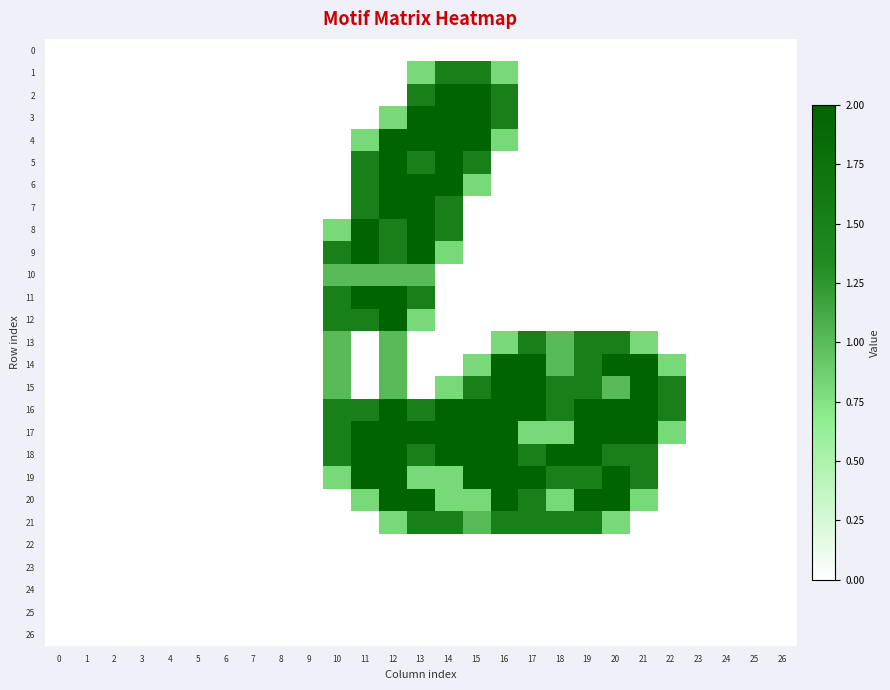

Reading right to left, list all the values displayed in this chart.

0: 26=0.0	25=0.0	24=0.0	23=0.0	22=0.0	21=0.0	20=0.0	19=0.0	18=0.0	17=0.0	16=0.0	15=0.0	14=0.0	13=0.0	12=0.0	11=0.0	10=0.0	9=0.0	8=0.0	7=0.0	6=0.0	5=0.0	4=0.0	3=0.0	2=0.0	1=0.0	0=0.0
1: 26=0.0	25=0.0	24=0.0	23=0.0	22=0.0	21=0.0	20=0.0	19=0.0	18=0.0	17=0.0	16=0.8	15=1.5	14=1.5	13=0.8	12=0.0	11=0.0	10=0.0	9=0.0	8=0.0	7=0.0	6=0.0	5=0.0	4=0.0	3=0.0	2=0.0	1=0.0	0=0.0
2: 26=0.0	25=0.0	24=0.0	23=0.0	22=0.0	21=0.0	20=0.0	19=0.0	18=0.0	17=0.0	16=1.5	15=2.0	14=2.0	13=1.5	12=0.0	11=0.0	10=0.0	9=0.0	8=0.0	7=0.0	6=0.0	5=0.0	4=0.0	3=0.0	2=0.0	1=0.0	0=0.0
3: 26=0.0	25=0.0	24=0.0	23=0.0	22=0.0	21=0.0	20=0.0	19=0.0	18=0.0	17=0.0	16=1.5	15=2.0	14=2.0	13=2.0	12=0.8	11=0.0	10=0.0	9=0.0	8=0.0	7=0.0	6=0.0	5=0.0	4=0.0	3=0.0	2=0.0	1=0.0	0=0.0
4: 26=0.0	25=0.0	24=0.0	23=0.0	22=0.0	21=0.0	20=0.0	19=0.0	18=0.0	17=0.0	16=0.8	15=2.0	14=2.0	13=2.0	12=2.0	11=0.8	10=0.0	9=0.0	8=0.0	7=0.0	6=0.0	5=0.0	4=0.0	3=0.0	2=0.0	1=0.0	0=0.0
5: 26=0.0	25=0.0	24=0.0	23=0.0	22=0.0	21=0.0	20=0.0	19=0.0	18=0.0	17=0.0	16=0.0	15=1.5	14=2.0	13=1.5	12=2.0	11=1.5	10=0.0	9=0.0	8=0.0	7=0.0	6=0.0	5=0.0	4=0.0	3=0.0	2=0.0	1=0.0	0=0.0
6: 26=0.0	25=0.0	24=0.0	23=0.0	22=0.0	21=0.0	20=0.0	19=0.0	18=0.0	17=0.0	16=0.0	15=0.8	14=2.0	13=2.0	12=2.0	11=1.5	10=0.0	9=0.0	8=0.0	7=0.0	6=0.0	5=0.0	4=0.0	3=0.0	2=0.0	1=0.0	0=0.0
7: 26=0.0	25=0.0	24=0.0	23=0.0	22=0.0	21=0.0	20=0.0	19=0.0	18=0.0	17=0.0	16=0.0	15=0.0	14=1.5	13=2.0	12=2.0	11=1.5	10=0.0	9=0.0	8=0.0	7=0.0	6=0.0	5=0.0	4=0.0	3=0.0	2=0.0	1=0.0	0=0.0
8: 26=0.0	25=0.0	24=0.0	23=0.0	22=0.0	21=0.0	20=0.0	19=0.0	18=0.0	17=0.0	16=0.0	15=0.0	14=1.5	13=2.0	12=1.5	11=2.0	10=0.8	9=0.0	8=0.0	7=0.0	6=0.0	5=0.0	4=0.0	3=0.0	2=0.0	1=0.0	0=0.0
9: 26=0.0	25=0.0	24=0.0	23=0.0	22=0.0	21=0.0	20=0.0	19=0.0	18=0.0	17=0.0	16=0.0	15=0.0	14=0.8	13=2.0	12=1.5	11=2.0	10=1.5	9=0.0	8=0.0	7=0.0	6=0.0	5=0.0	4=0.0	3=0.0	2=0.0	1=0.0	0=0.0
10: 26=0.0	25=0.0	24=0.0	23=0.0	22=0.0	21=0.0	20=0.0	19=0.0	18=0.0	17=0.0	16=0.0	15=0.0	14=0.0	13=1.0	12=1.0	11=1.0	10=1.0	9=0.0	8=0.0	7=0.0	6=0.0	5=0.0	4=0.0	3=0.0	2=0.0	1=0.0	0=0.0
11: 26=0.0	25=0.0	24=0.0	23=0.0	22=0.0	21=0.0	20=0.0	19=0.0	18=0.0	17=0.0	16=0.0	15=0.0	14=0.0	13=1.5	12=2.0	11=2.0	10=1.5	9=0.0	8=0.0	7=0.0	6=0.0	5=0.0	4=0.0	3=0.0	2=0.0	1=0.0	0=0.0
12: 26=0.0	25=0.0	24=0.0	23=0.0	22=0.0	21=0.0	20=0.0	19=0.0	18=0.0	17=0.0	16=0.0	15=0.0	14=0.0	13=0.8	12=2.0	11=1.5	10=1.5	9=0.0	8=0.0	7=0.0	6=0.0	5=0.0	4=0.0	3=0.0	2=0.0	1=0.0	0=0.0
13: 26=0.0	25=0.0	24=0.0	23=0.0	22=0.0	21=0.8	20=1.5	19=1.5	18=1.0	17=1.5	16=0.8	15=0.0	14=0.0	13=0.0	12=1.0	11=0.0	10=1.0	9=0.0	8=0.0	7=0.0	6=0.0	5=0.0	4=0.0	3=0.0	2=0.0	1=0.0	0=0.0
14: 26=0.0	25=0.0	24=0.0	23=0.0	22=0.8	21=2.0	20=2.0	19=1.5	18=1.0	17=2.0	16=2.0	15=0.8	14=0.0	13=0.0	12=1.0	11=0.0	10=1.0	9=0.0	8=0.0	7=0.0	6=0.0	5=0.0	4=0.0	3=0.0	2=0.0	1=0.0	0=0.0
15: 26=0.0	25=0.0	24=0.0	23=0.0	22=1.5	21=2.0	20=1.0	19=1.5	18=1.5	17=2.0	16=2.0	15=1.5	14=0.8	13=0.0	12=1.0	11=0.0	10=1.0	9=0.0	8=0.0	7=0.0	6=0.0	5=0.0	4=0.0	3=0.0	2=0.0	1=0.0	0=0.0
16: 26=0.0	25=0.0	24=0.0	23=0.0	22=1.5	21=2.0	20=2.0	19=2.0	18=1.5	17=2.0	16=2.0	15=2.0	14=2.0	13=1.5	12=2.0	11=1.5	10=1.5	9=0.0	8=0.0	7=0.0	6=0.0	5=0.0	4=0.0	3=0.0	2=0.0	1=0.0	0=0.0
17: 26=0.0	25=0.0	24=0.0	23=0.0	22=0.8	21=2.0	20=2.0	19=2.0	18=0.8	17=0.8	16=2.0	15=2.0	14=2.0	13=2.0	12=2.0	11=2.0	10=1.5	9=0.0	8=0.0	7=0.0	6=0.0	5=0.0	4=0.0	3=0.0	2=0.0	1=0.0	0=0.0
18: 26=0.0	25=0.0	24=0.0	23=0.0	22=0.0	21=1.5	20=1.5	19=2.0	18=2.0	17=1.5	16=2.0	15=2.0	14=2.0	13=1.5	12=2.0	11=2.0	10=1.5	9=0.0	8=0.0	7=0.0	6=0.0	5=0.0	4=0.0	3=0.0	2=0.0	1=0.0	0=0.0
19: 26=0.0	25=0.0	24=0.0	23=0.0	22=0.0	21=1.5	20=2.0	19=1.5	18=1.5	17=2.0	16=2.0	15=2.0	14=0.8	13=0.8	12=2.0	11=2.0	10=0.8	9=0.0	8=0.0	7=0.0	6=0.0	5=0.0	4=0.0	3=0.0	2=0.0	1=0.0	0=0.0
20: 26=0.0	25=0.0	24=0.0	23=0.0	22=0.0	21=0.8	20=2.0	19=2.0	18=0.8	17=1.5	16=2.0	15=0.8	14=0.8	13=2.0	12=2.0	11=0.8	10=0.0	9=0.0	8=0.0	7=0.0	6=0.0	5=0.0	4=0.0	3=0.0	2=0.0	1=0.0	0=0.0
21: 26=0.0	25=0.0	24=0.0	23=0.0	22=0.0	21=0.0	20=0.8	19=1.5	18=1.5	17=1.5	16=1.5	15=1.0	14=1.5	13=1.5	12=0.8	11=0.0	10=0.0	9=0.0	8=0.0	7=0.0	6=0.0	5=0.0	4=0.0	3=0.0	2=0.0	1=0.0	0=0.0
22: 26=0.0	25=0.0	24=0.0	23=0.0	22=0.0	21=0.0	20=0.0	19=0.0	18=0.0	17=0.0	16=0.0	15=0.0	14=0.0	13=0.0	12=0.0	11=0.0	10=0.0	9=0.0	8=0.0	7=0.0	6=0.0	5=0.0	4=0.0	3=0.0	2=0.0	1=0.0	0=0.0
23: 26=0.0	25=0.0	24=0.0	23=0.0	22=0.0	21=0.0	20=0.0	19=0.0	18=0.0	17=0.0	16=0.0	15=0.0	14=0.0	13=0.0	12=0.0	11=0.0	10=0.0	9=0.0	8=0.0	7=0.0	6=0.0	5=0.0	4=0.0	3=0.0	2=0.0	1=0.0	0=0.0
24: 26=0.0	25=0.0	24=0.0	23=0.0	22=0.0	21=0.0	20=0.0	19=0.0	18=0.0	17=0.0	16=0.0	15=0.0	14=0.0	13=0.0	12=0.0	11=0.0	10=0.0	9=0.0	8=0.0	7=0.0	6=0.0	5=0.0	4=0.0	3=0.0	2=0.0	1=0.0	0=0.0
25: 26=0.0	25=0.0	24=0.0	23=0.0	22=0.0	21=0.0	20=0.0	19=0.0	18=0.0	17=0.0	16=0.0	15=0.0	14=0.0	13=0.0	12=0.0	11=0.0	10=0.0	9=0.0	8=0.0	7=0.0	6=0.0	5=0.0	4=0.0	3=0.0	2=0.0	1=0.0	0=0.0
26: 26=0.0	25=0.0	24=0.0	23=0.0	22=0.0	21=0.0	20=0.0	19=0.0	18=0.0	17=0.0	16=0.0	15=0.0	14=0.0	13=0.0	12=0.0	11=0.0	10=0.0	9=0.0	8=0.0	7=0.0	6=0.0	5=0.0	4=0.0	3=0.0	2=0.0	1=0.0	0=0.0